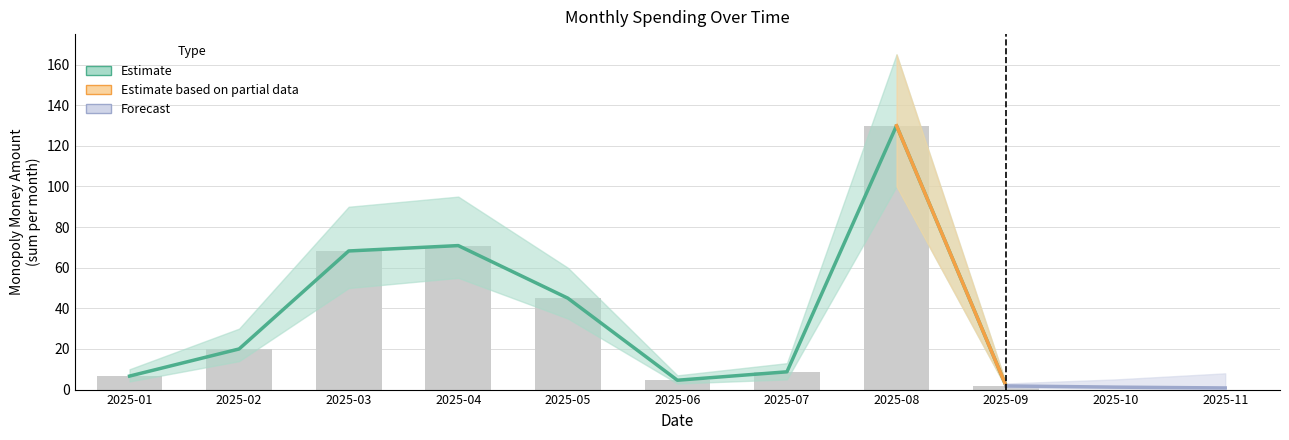

What is the average value of the bar_values series?

39.5